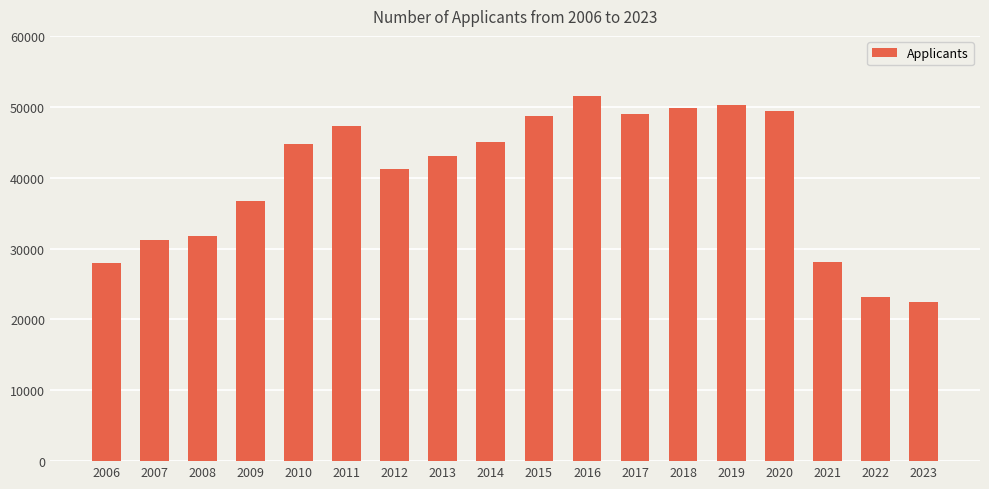

What is the difference between the values at 2006 and 2013?

15140